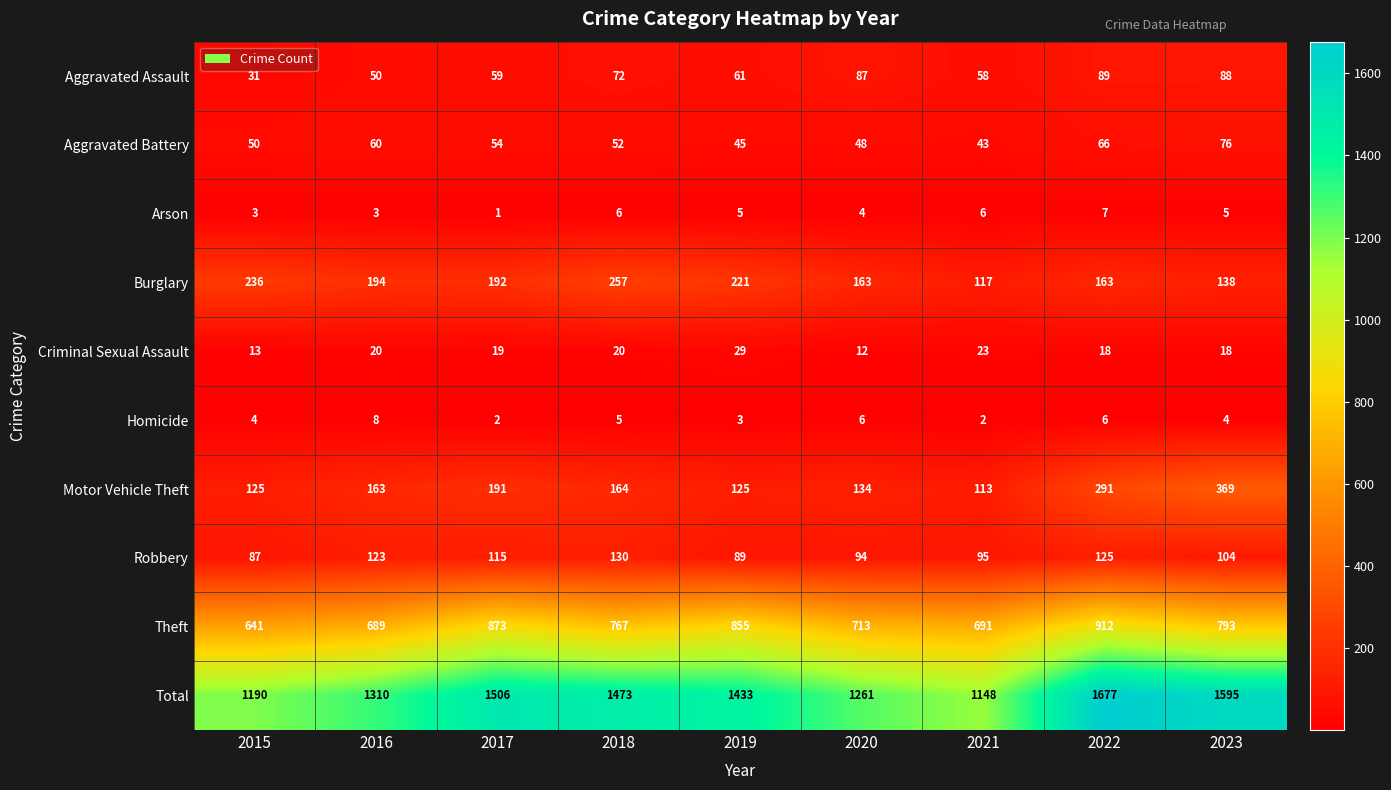

What is the approximate value of Homicide at 2018?

5